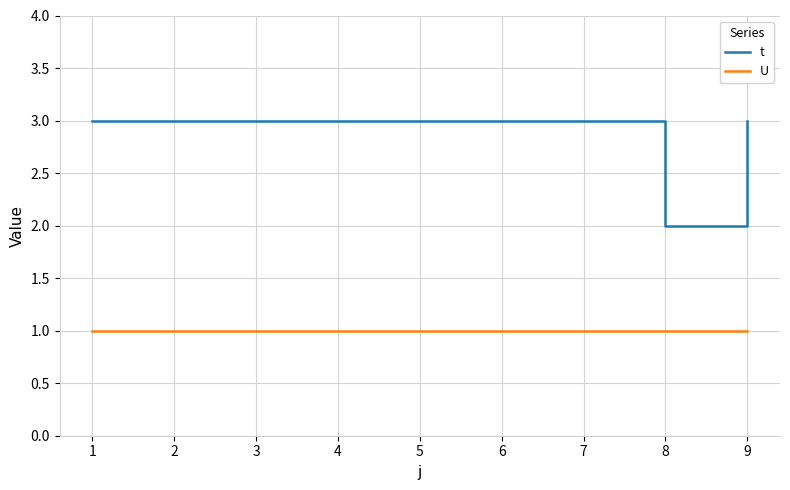

True or false: U and t intersect in this chart.

False